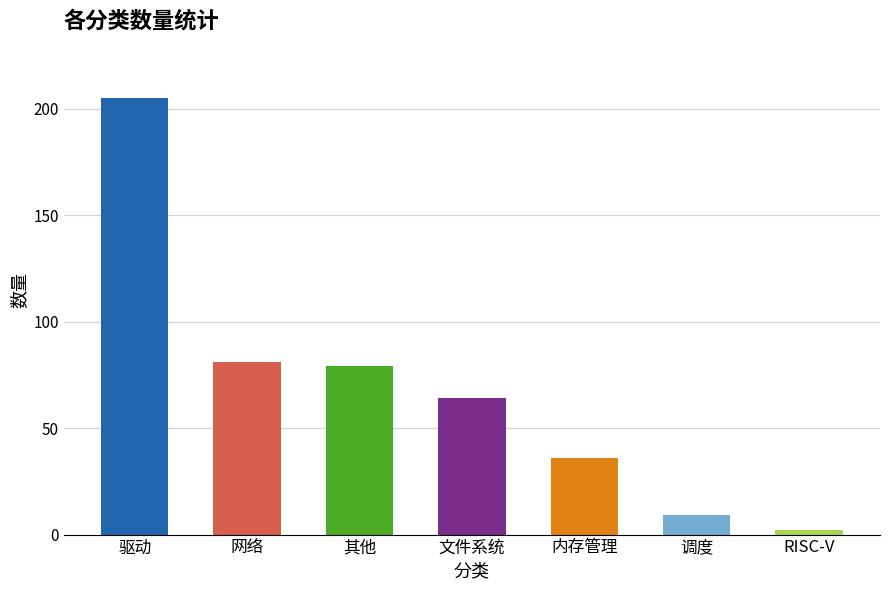

At which label does the data first exceed 64?

驱动